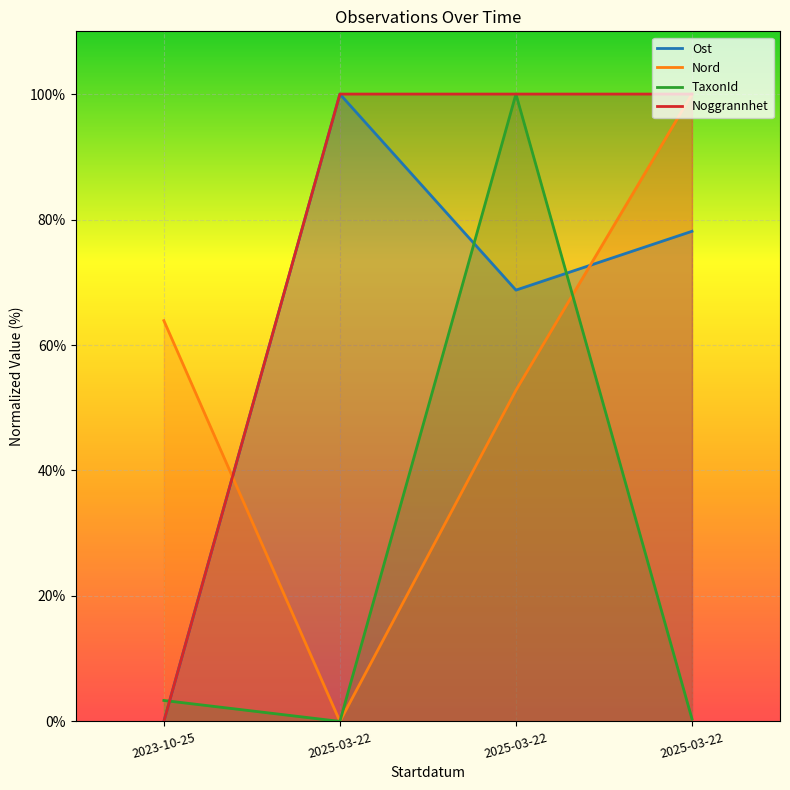

Is it true that Ost equals 110.4 at 2025-03-22?

False